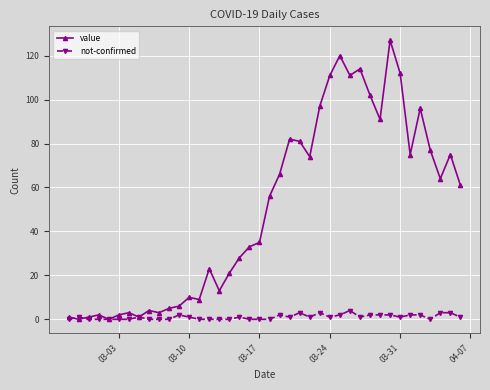

Reading right to left, what are all the values shown in this chart?

value: 61	75	64	77	96	75	112	127	91	102	114	111	120	111	97	74	81	82	66	56	35	33	28	21	13	23	9	10	6	5	3	4	1	3	2	0	2	1	0	1
not-confirmed: 1	3	3	0	2	2	1	2	2	2	1	4	2	1	3	1	3	1	2	0	0	0	1	0	0	0	0	1	2	0	0	0	1	0	0	0	0	0	1	0